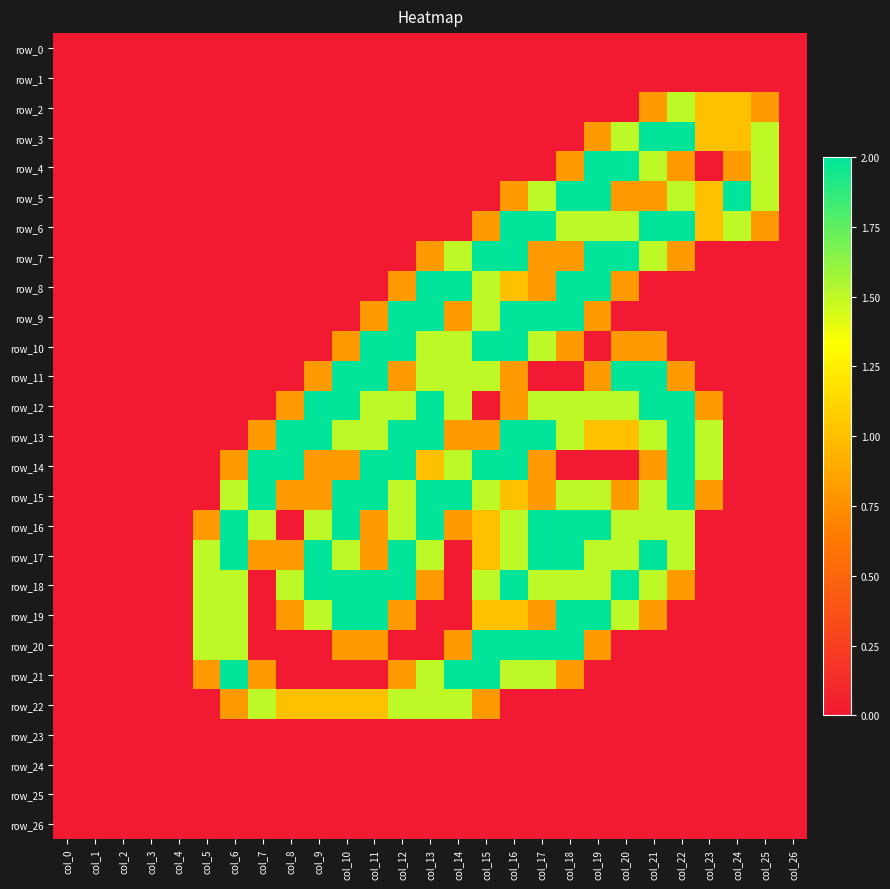

What is the sum of all row_8 values?

12.9